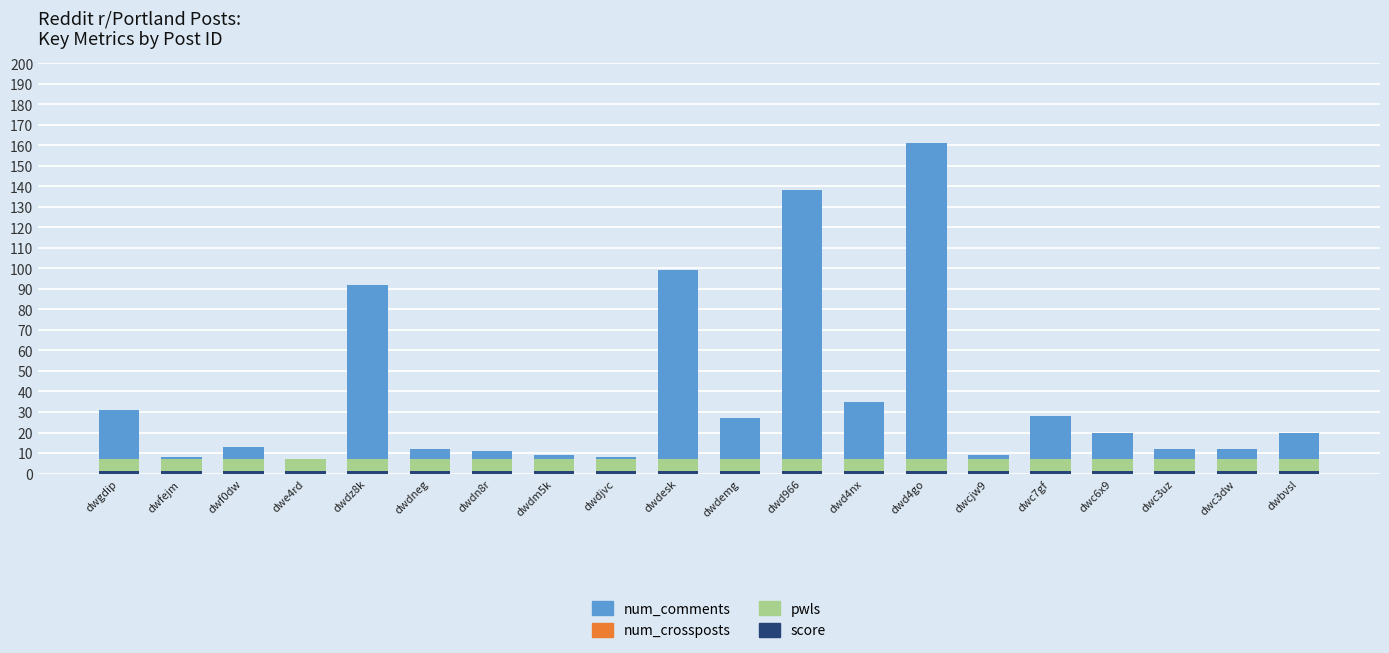

Are the bars grouped side by side (vs. stacked)?

No